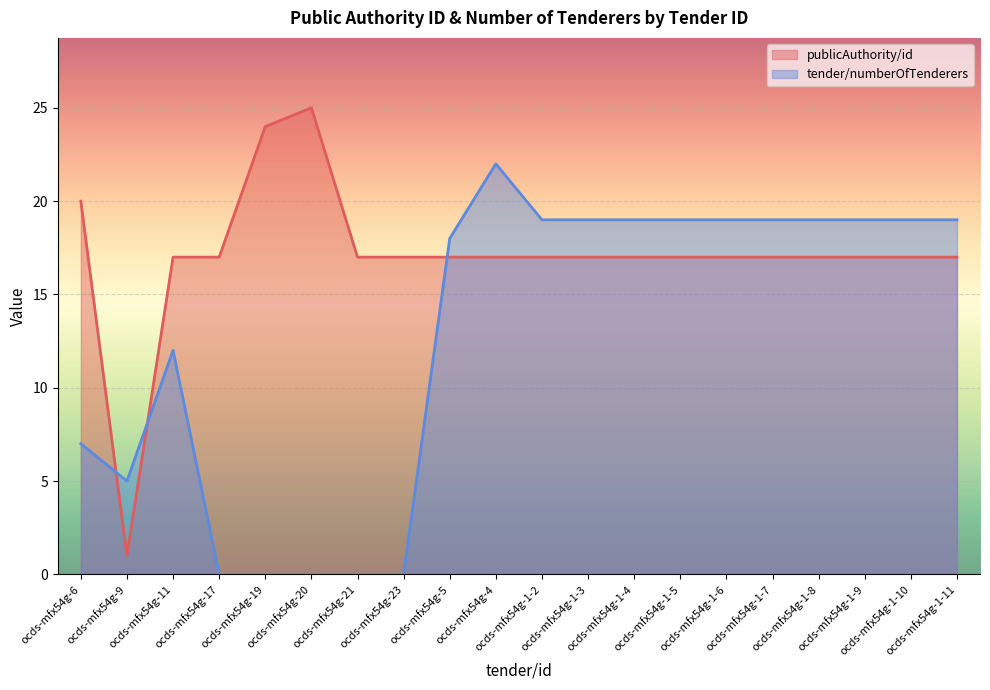

What is the difference between the second highest and second lowest values in the tender/numberOfTenderers series?

19